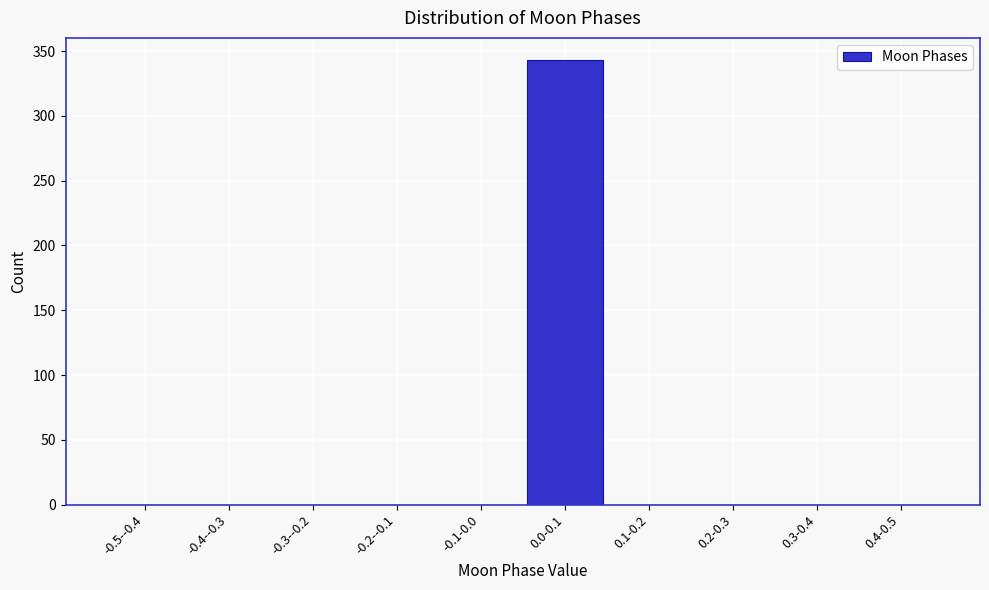

Reading right to left, list all the values displayed in this chart.

0.4-0.5=0	0.3-0.4=0	0.2-0.3=0	0.1-0.2=0	0.0-0.1=343	-0.1-0.0=0	-0.2--0.1=0	-0.3--0.2=0	-0.4--0.3=0	-0.5--0.4=0